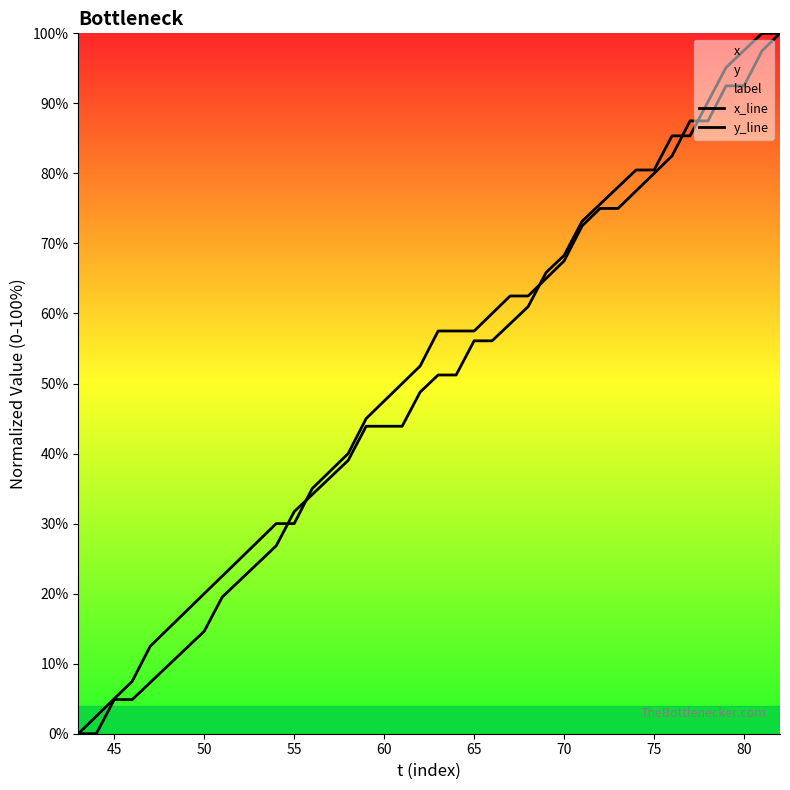

How many lines are shown in the chart?

2